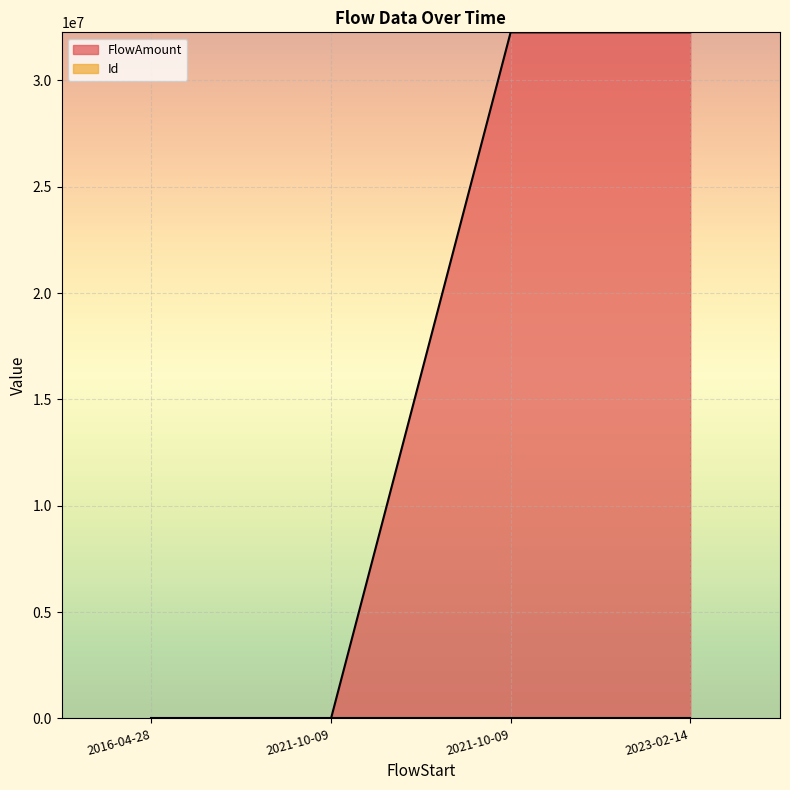

True or false: FlowAmount and Id cross at least once.

True